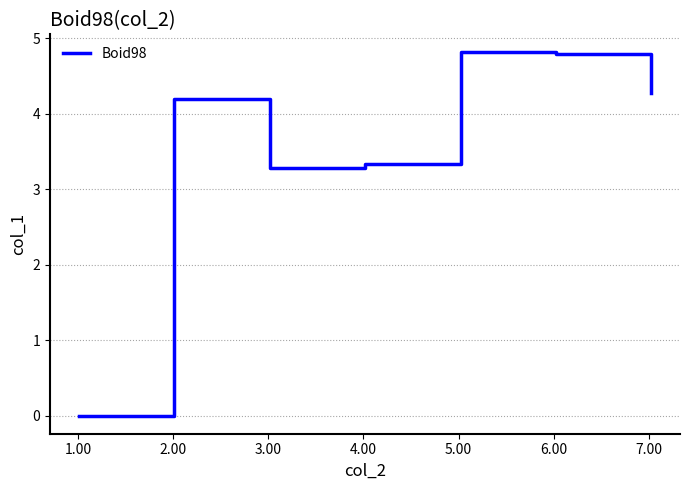

What is the average value?

3.5